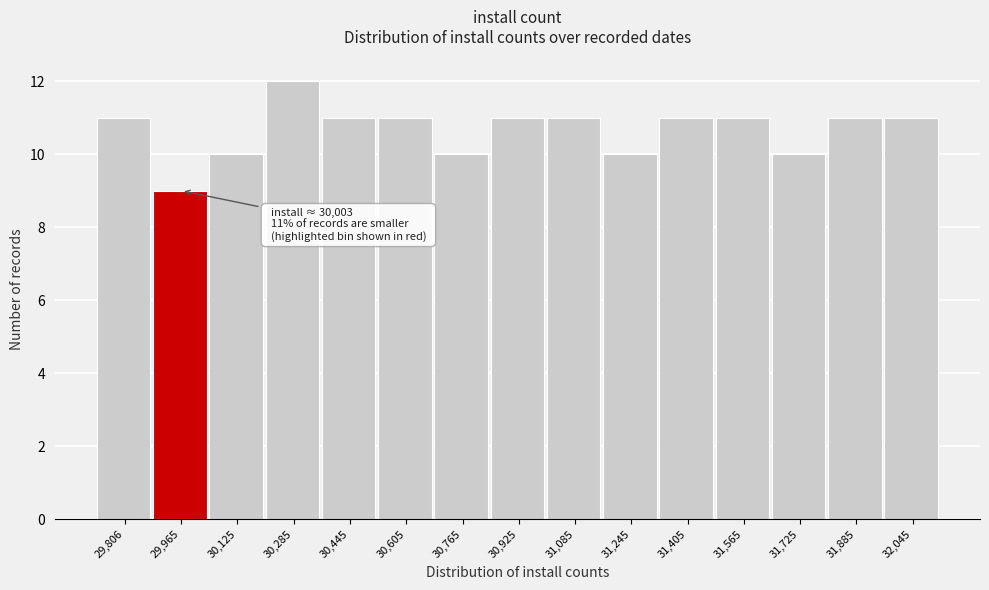

Reading left to right, what are all the values shown in this chart?

29,806=11	29,965=9	30,125=10	30,285=12	30,445=11	30,605=11	30,765=10	30,925=11	31,085=11	31,245=10	31,405=11	31,565=11	31,725=10	31,885=11	32,045=11